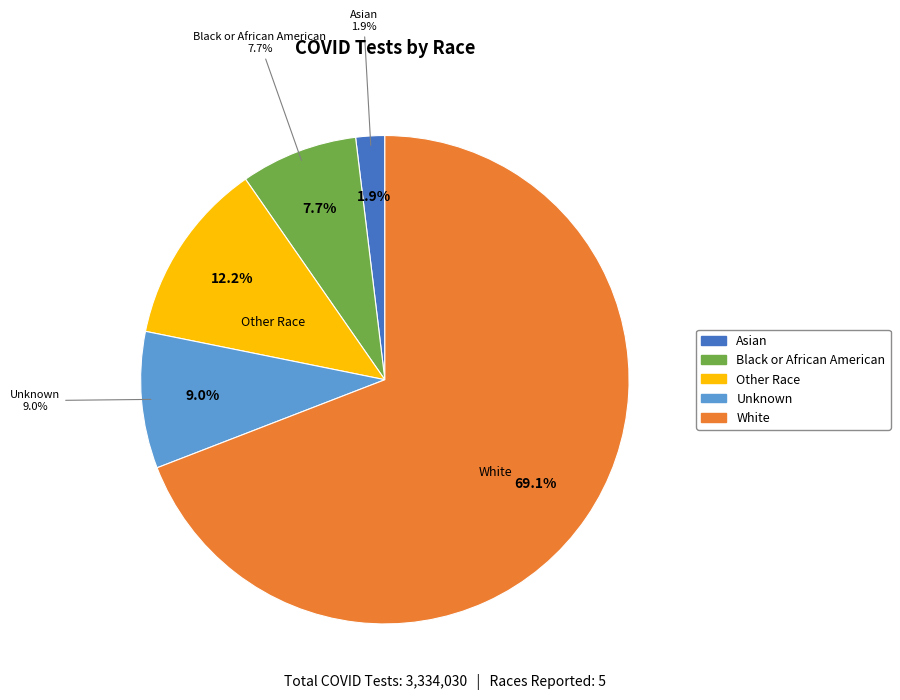

Which has a higher value, Asian or White?

White